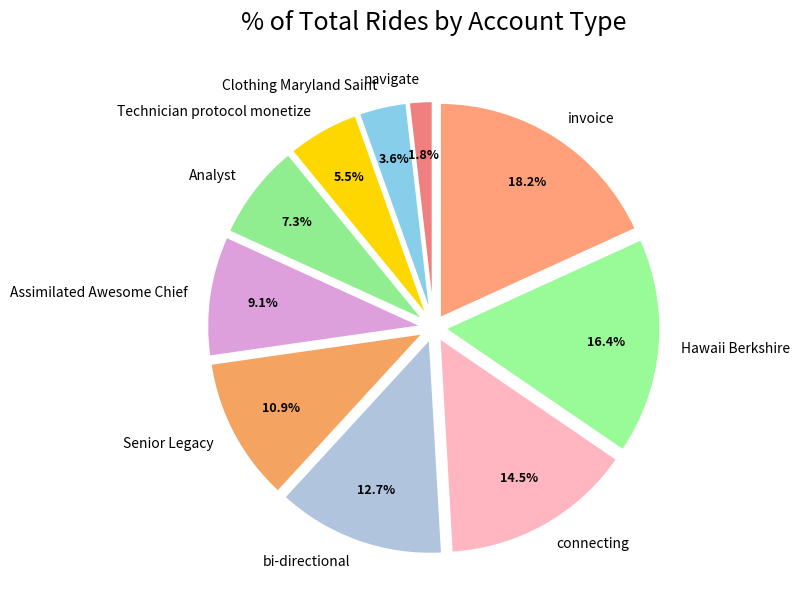

Does any single category account for the majority?

No